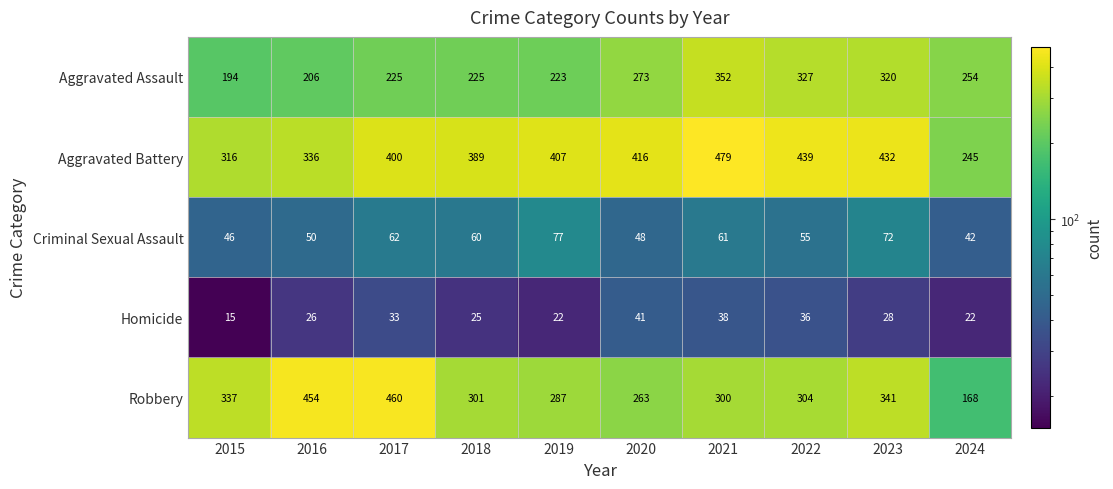

Which series has the largest total across all categories?

Aggravated Battery